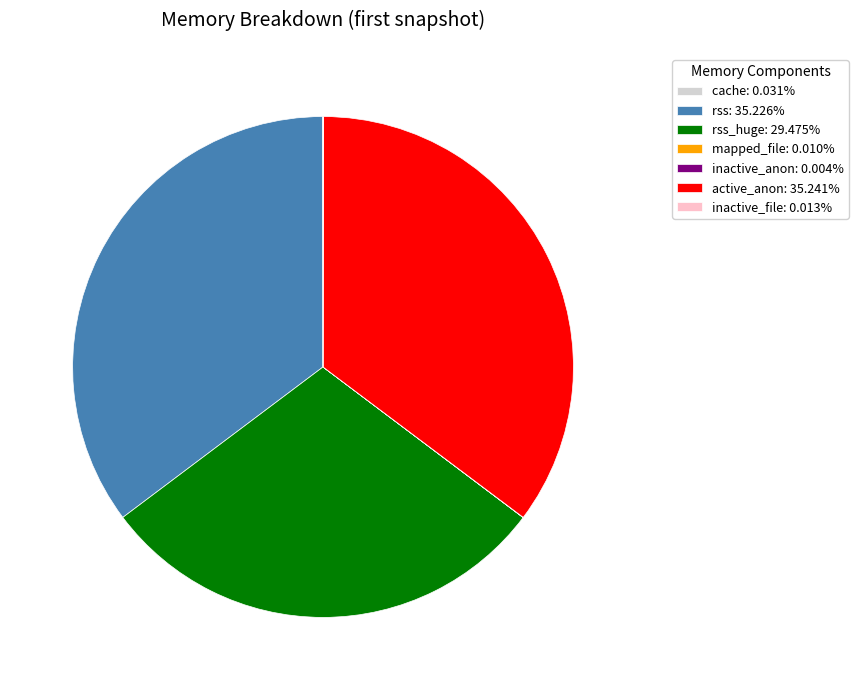

Is the sum of active_anon: 35.241% and rss: 35.226% greater than half?

Yes